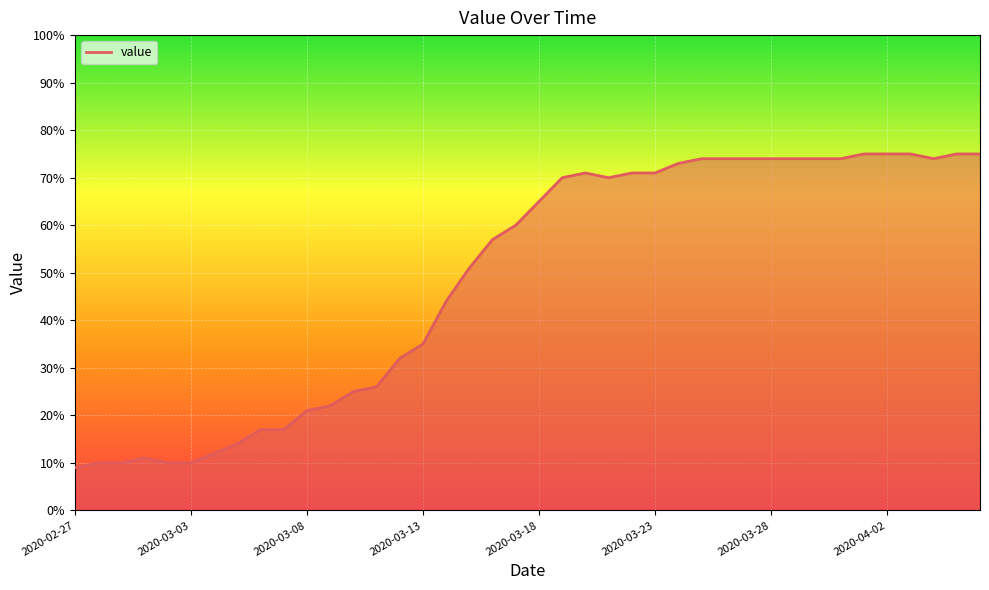

How many lines are shown in the chart?

1